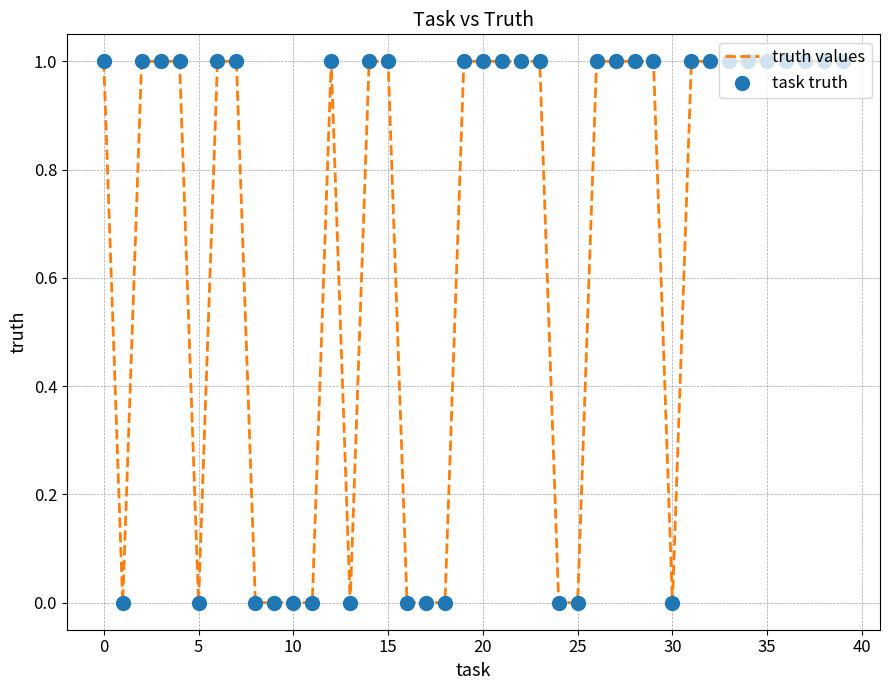

How many lines are shown in the chart?

1